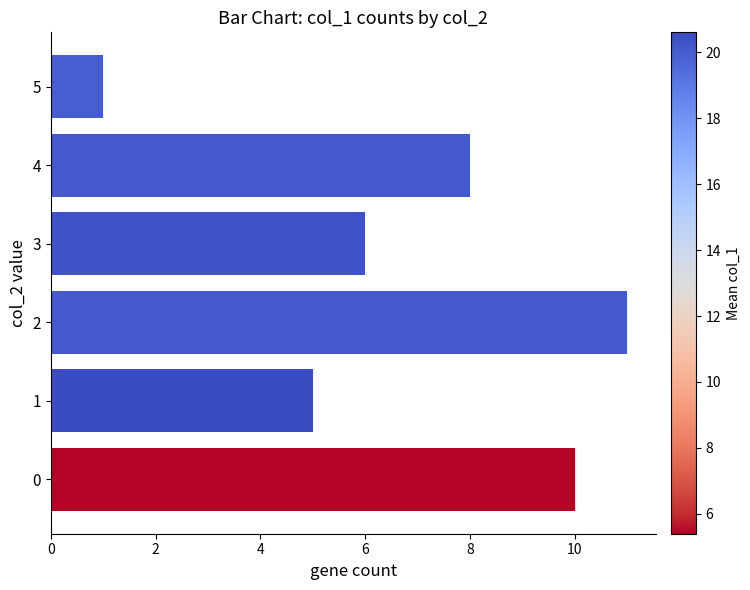

What is the sum of all values?

41